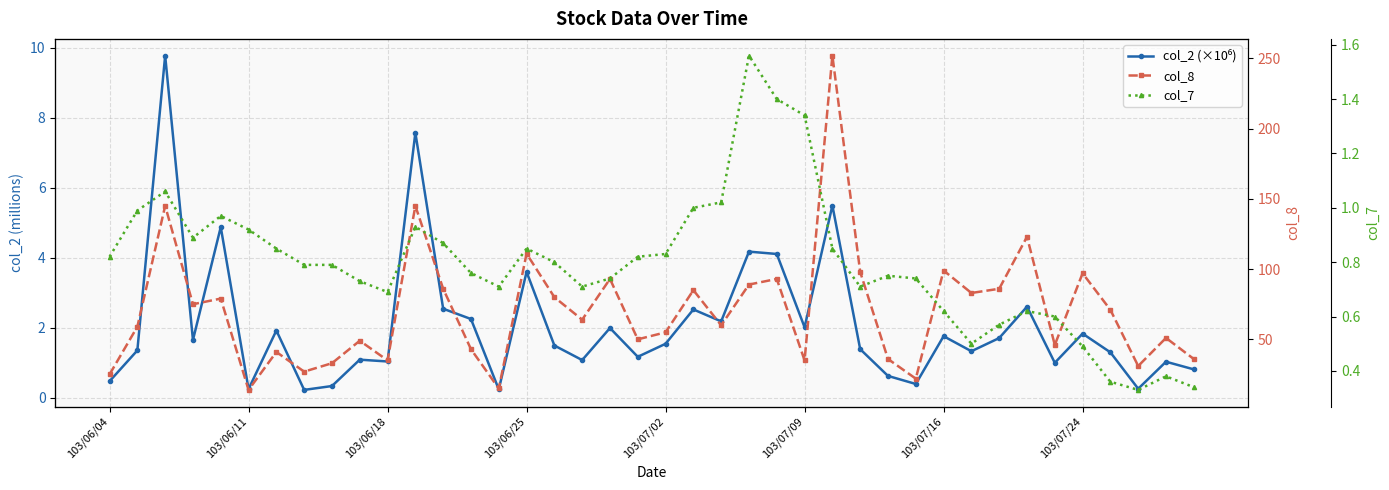

True or false: col_2 (×10⁶) and col_8 intersect in this chart.

False